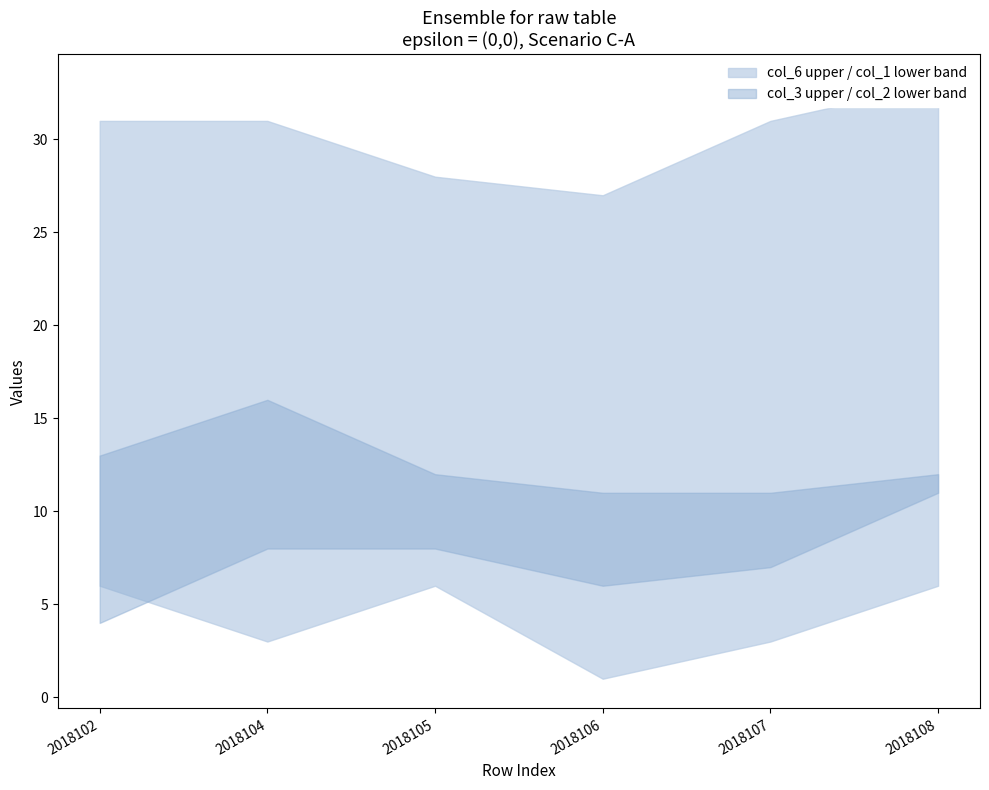

True or false: col_1_lower and col_6_upper cross at least once.

False